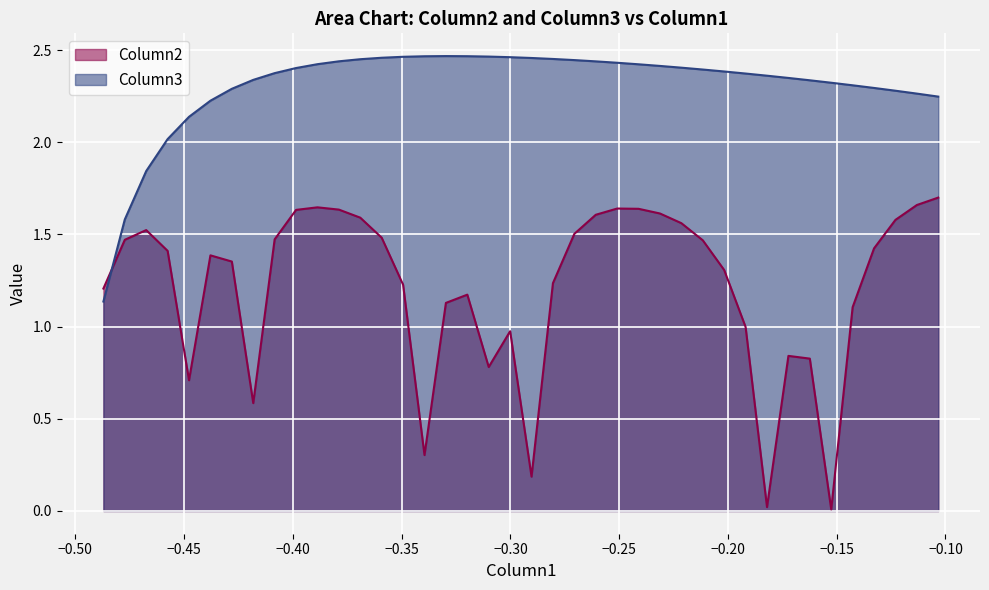

What is the value of the Column3 point at the 26th from the left?

2.4